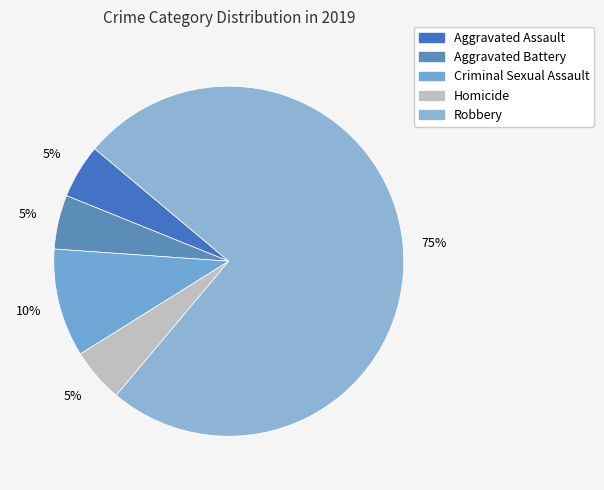

Which category has the biggest portion of the pie?

Robbery